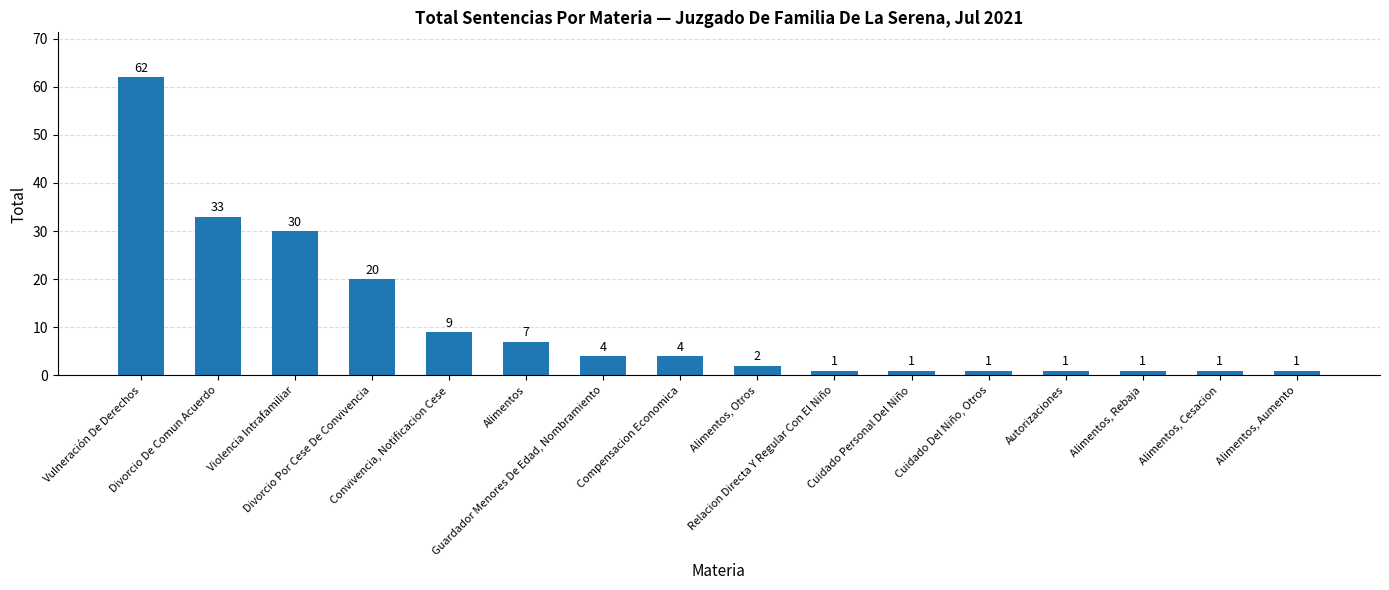

What is the value of the 1st bar from the left?

62